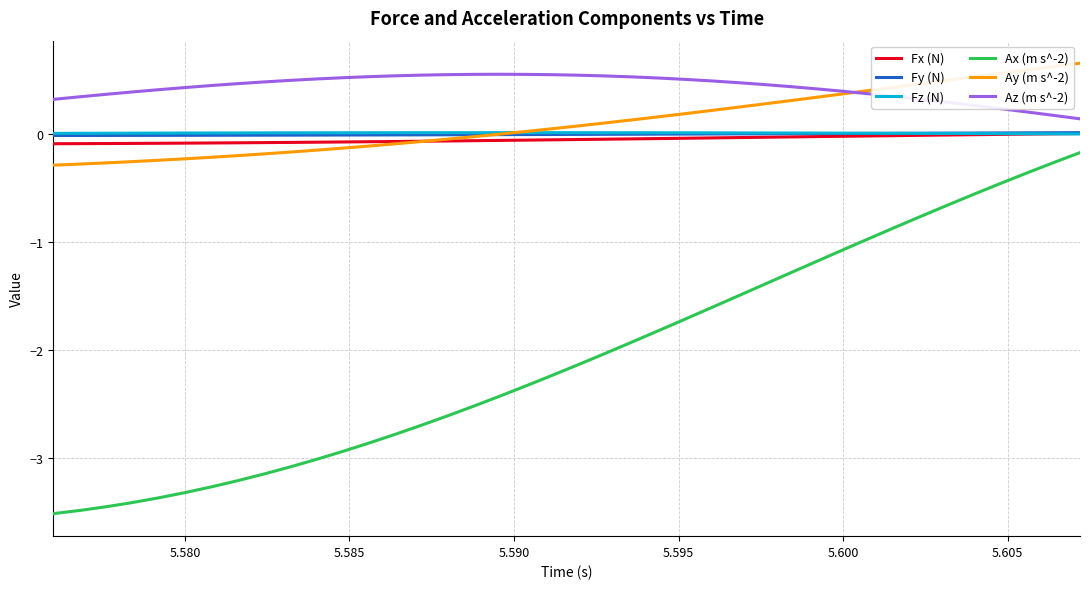

Which series has the widest spread of values?

Ax (m s^-2)